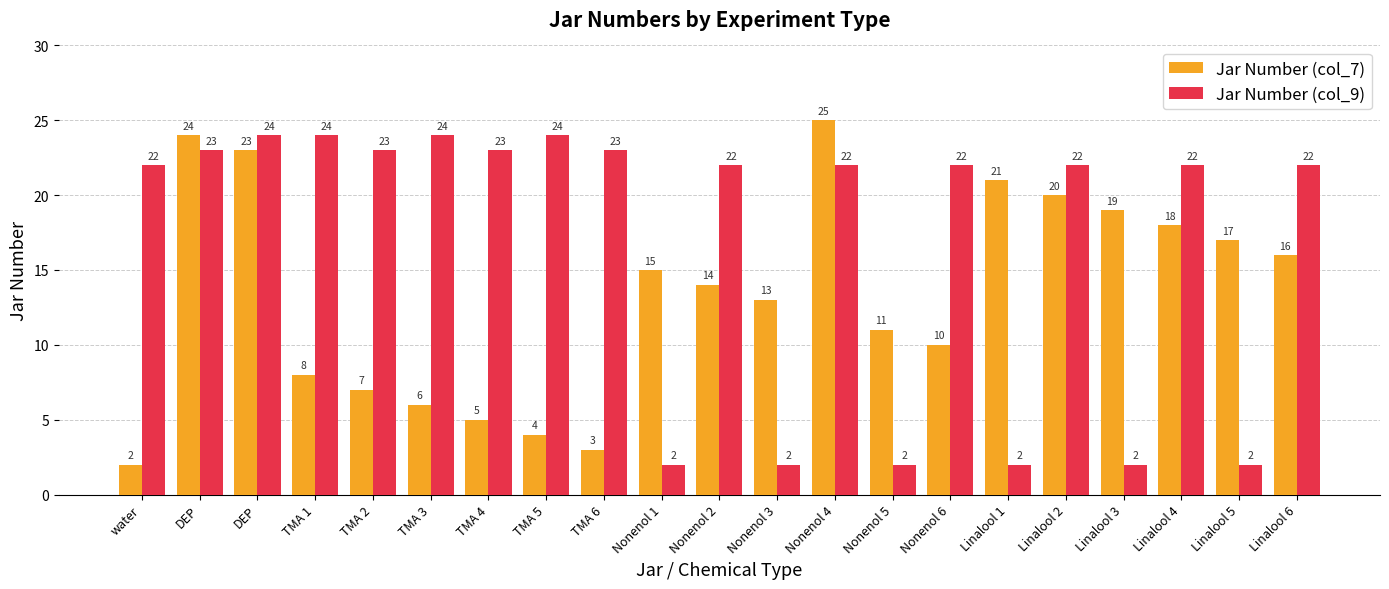

The Jar Number (col_9) series shows 22 at Linalool 6. True or false?

True